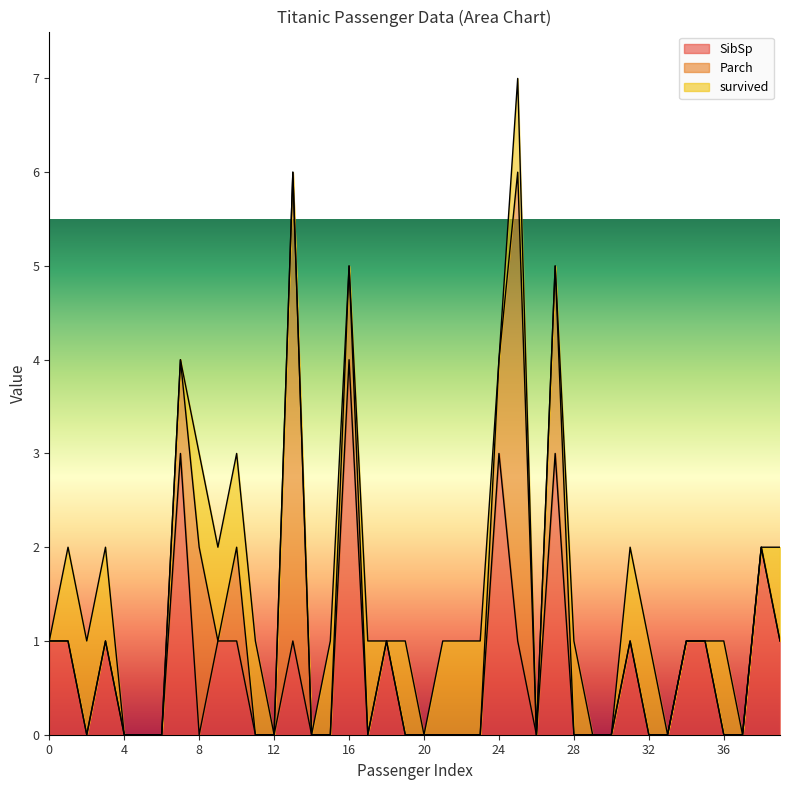

Which series ends up on top after the final intersection of survived and Parch?

survived